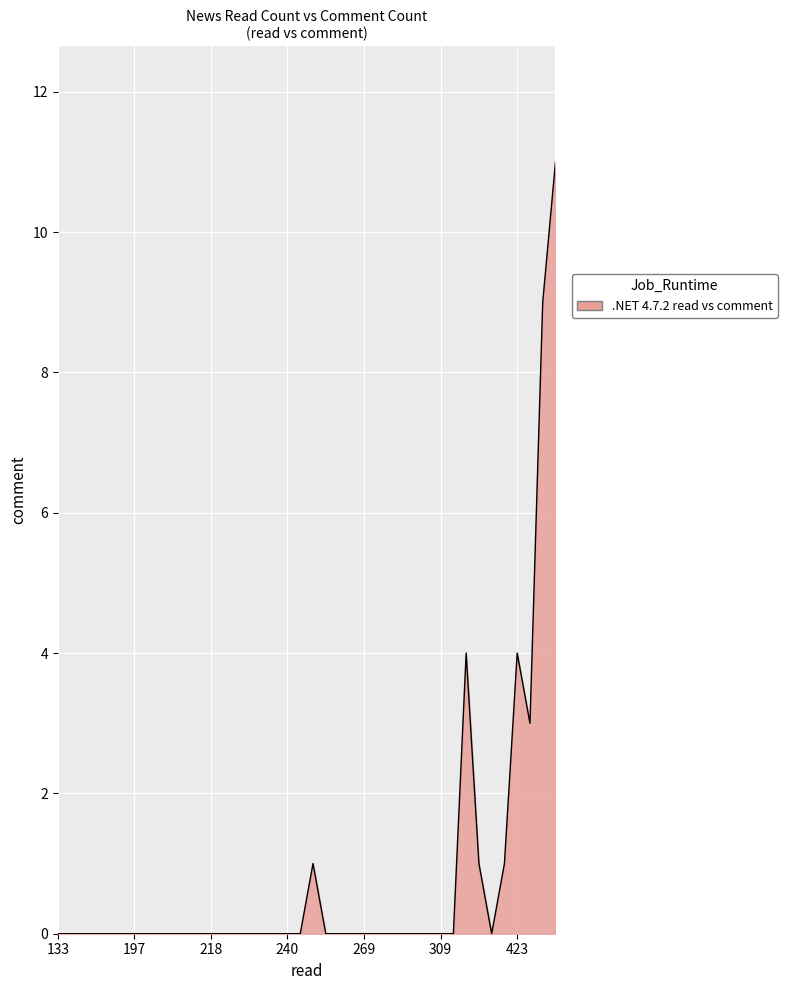

What is the difference between the maximum and second lowest values?

11